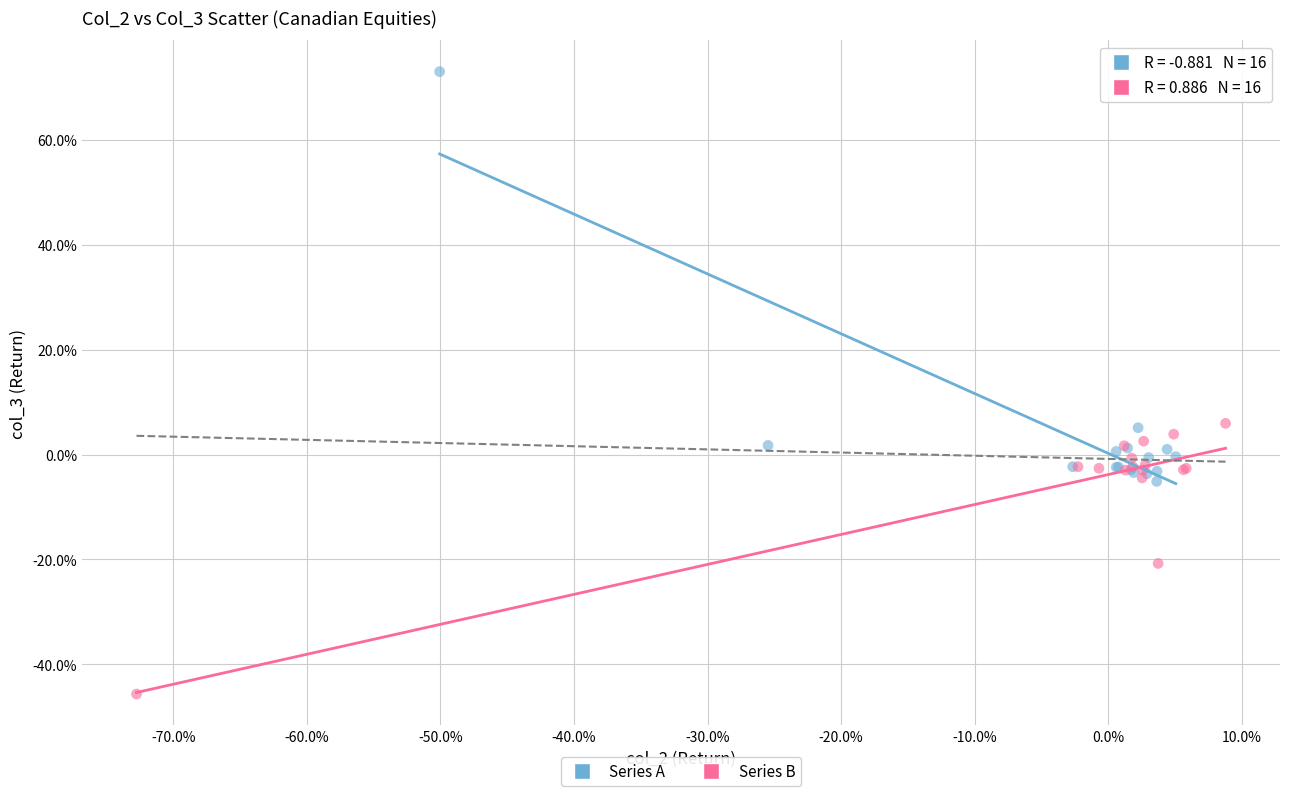

Which series contains the lowest Y value?

Series B